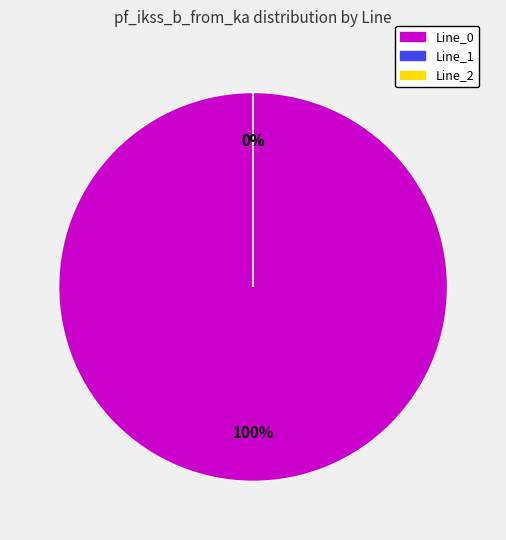

Which slice is the largest?

Line_0